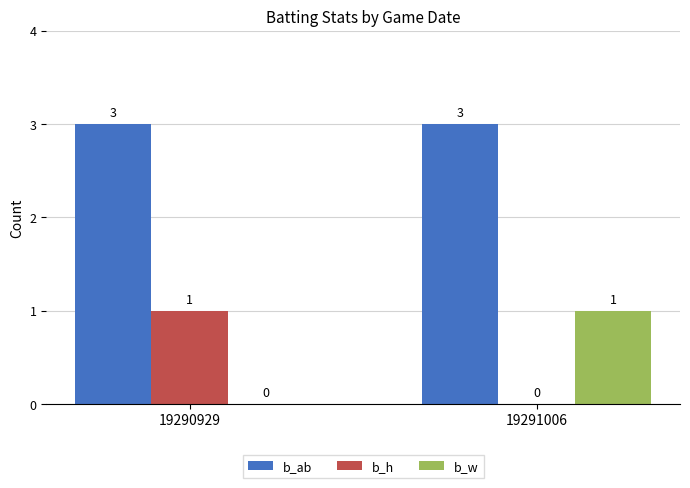

How many data points does each series have?

2